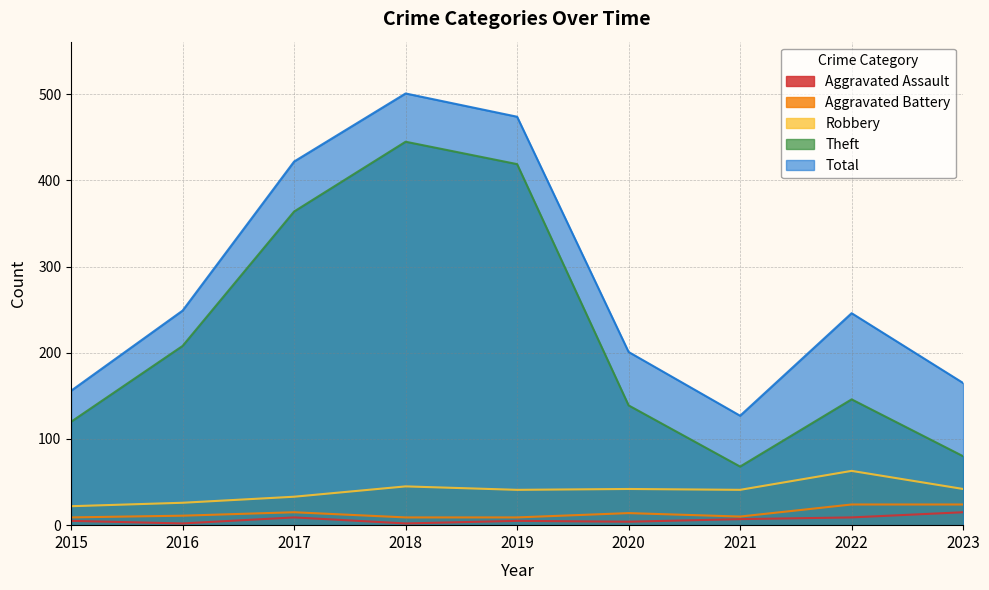

What are all the series names shown in the legend?

Aggravated Assault, Aggravated Battery, Robbery, Theft, Total